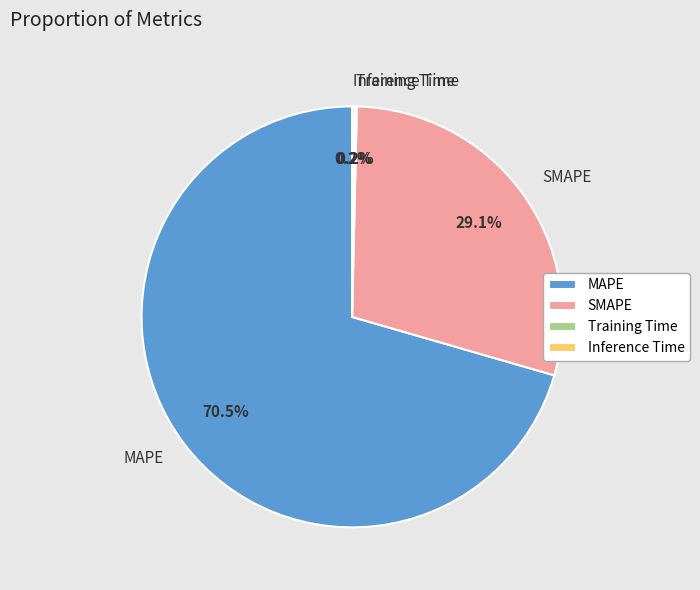

Is there any slice that represents more than half of the pie?

Yes